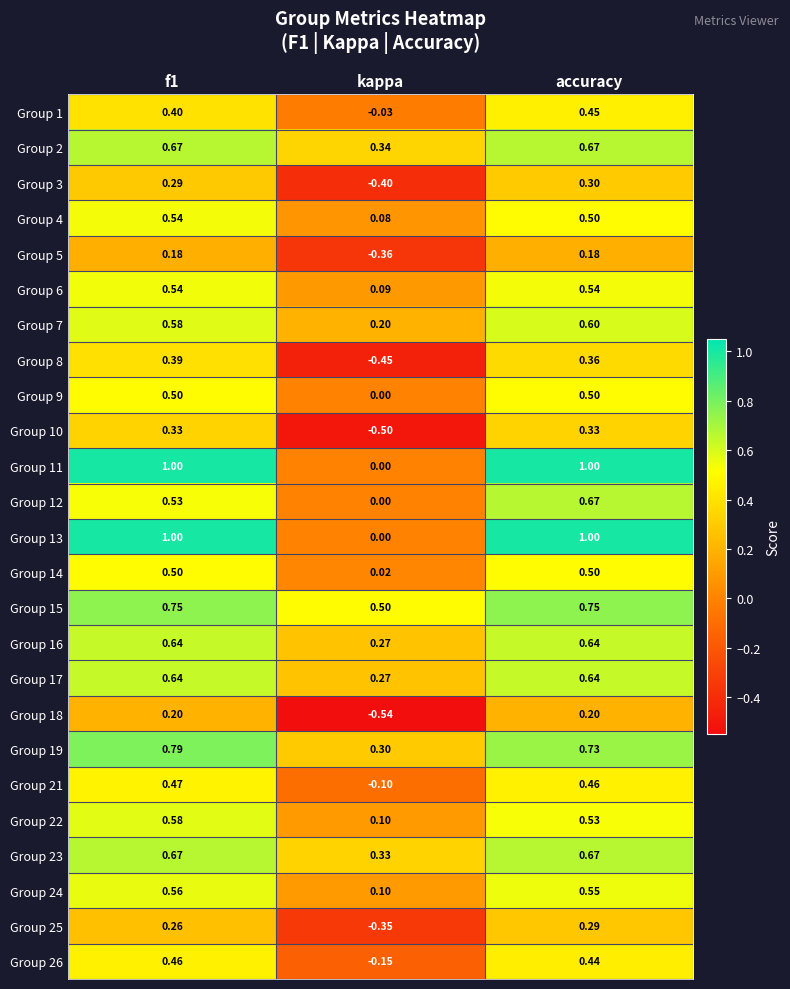

Which category has the lowest value across all series?

kappa